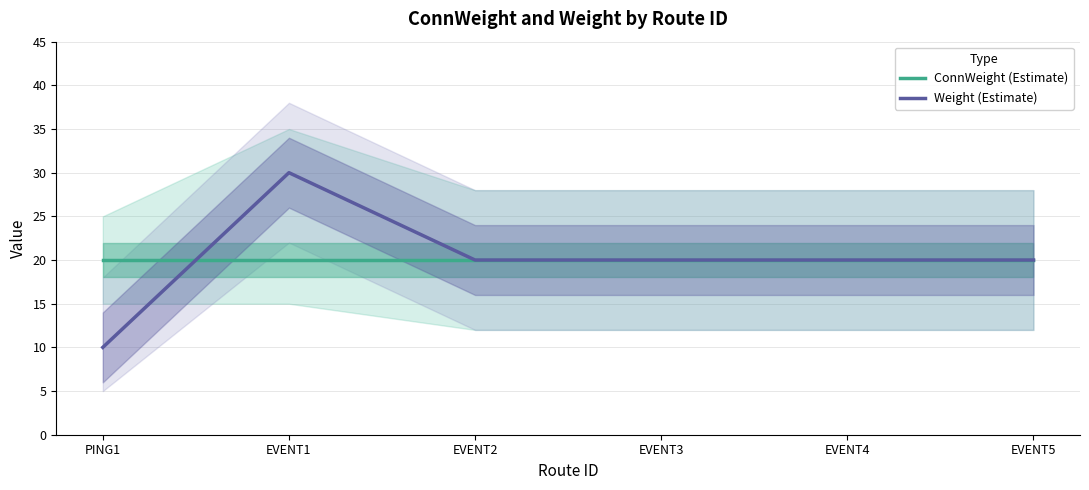

Which series ends up on top after the final intersection of ConnWeight (Estimate) and Weight (Estimate)?

Weight (Estimate)